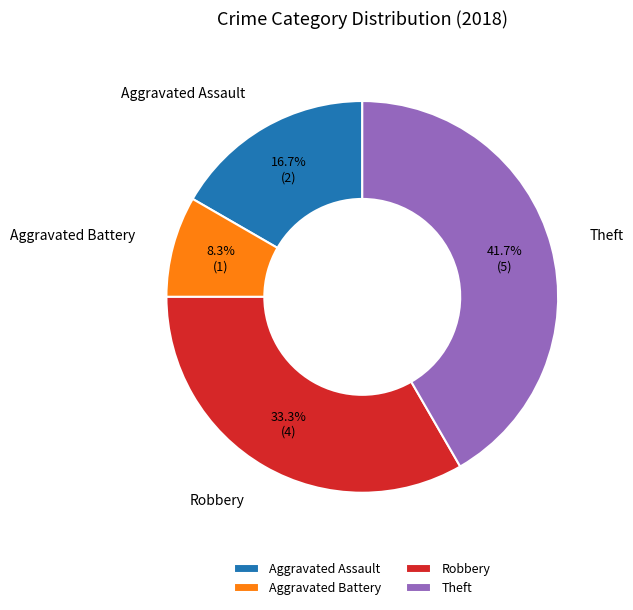

What percentage is the Aggravated Battery slice, to the nearest percent?

8%